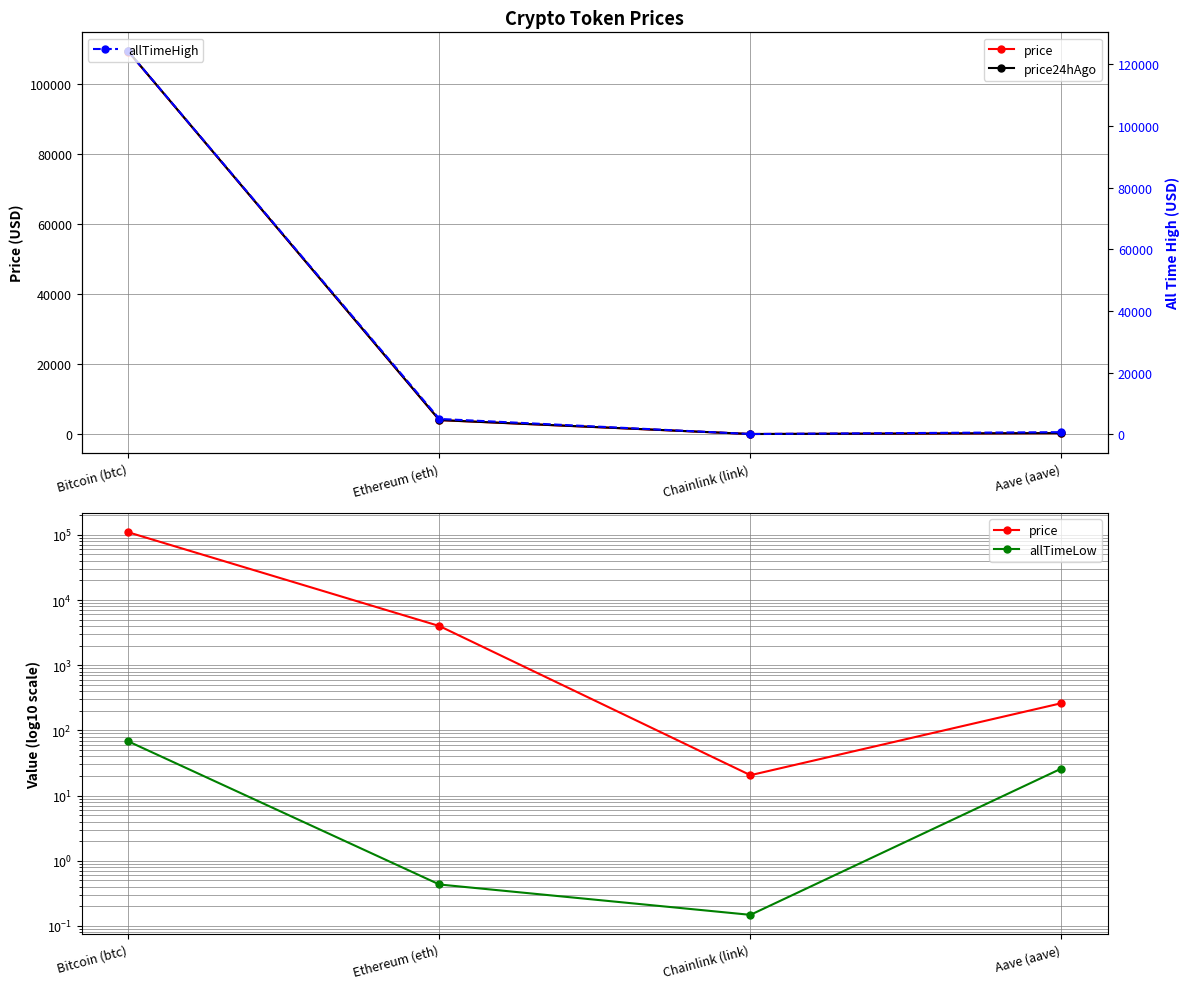

What is the label of the 3rd point from the right?

Ethereum (eth)